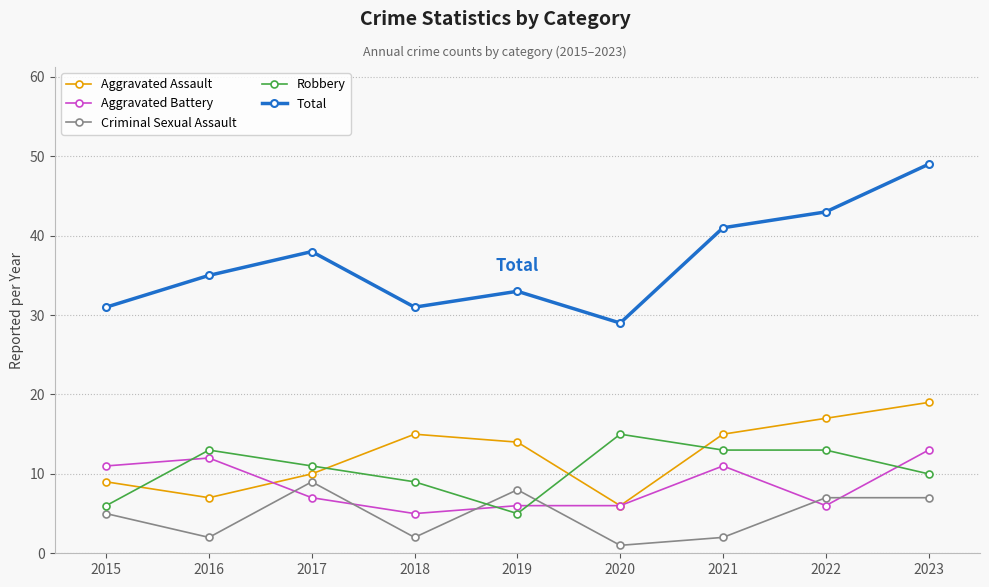

At how many categories does at least one series exceed 48?

1